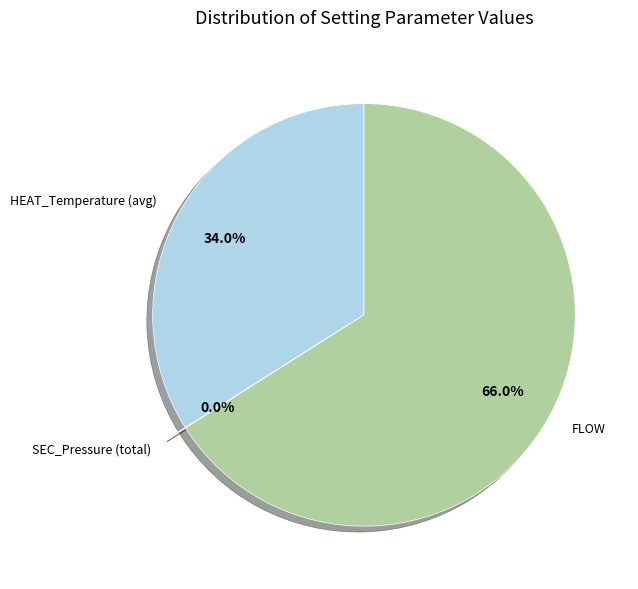

What is the majority slice?

FLOW